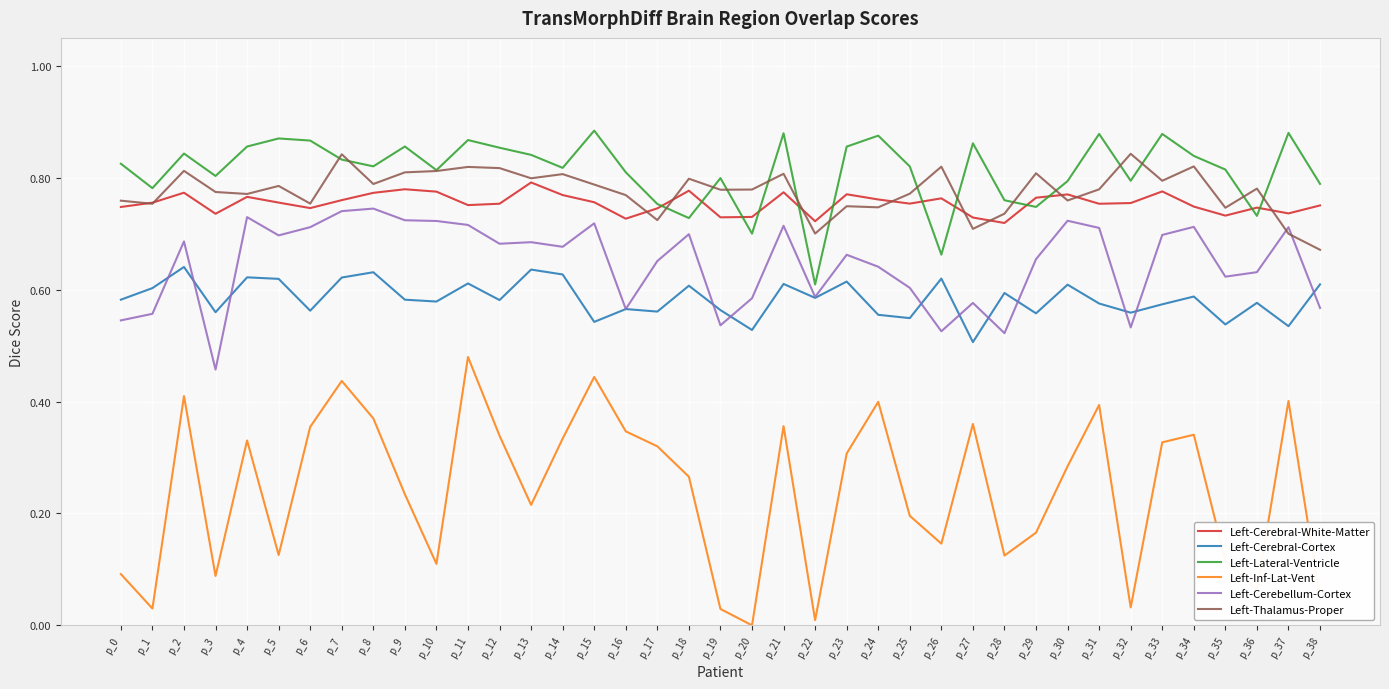

Where do Left-Cerebellum-Cortex and Left-Thalamus-Proper first cross each other?

p_36 and p_37